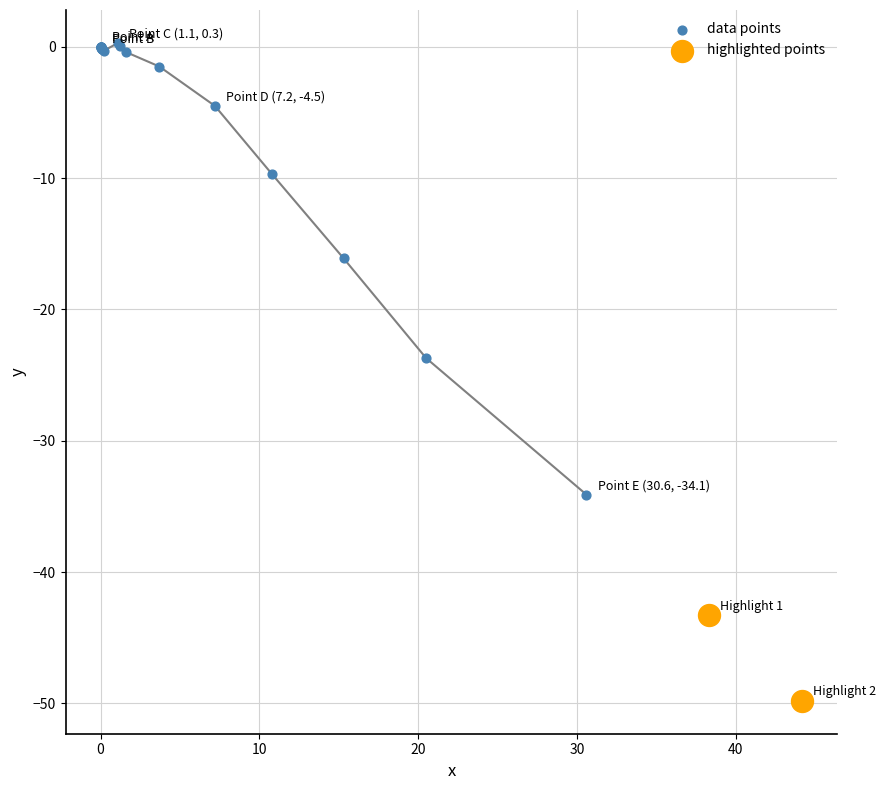

Which series contains the lowest Y value?

highlighted points